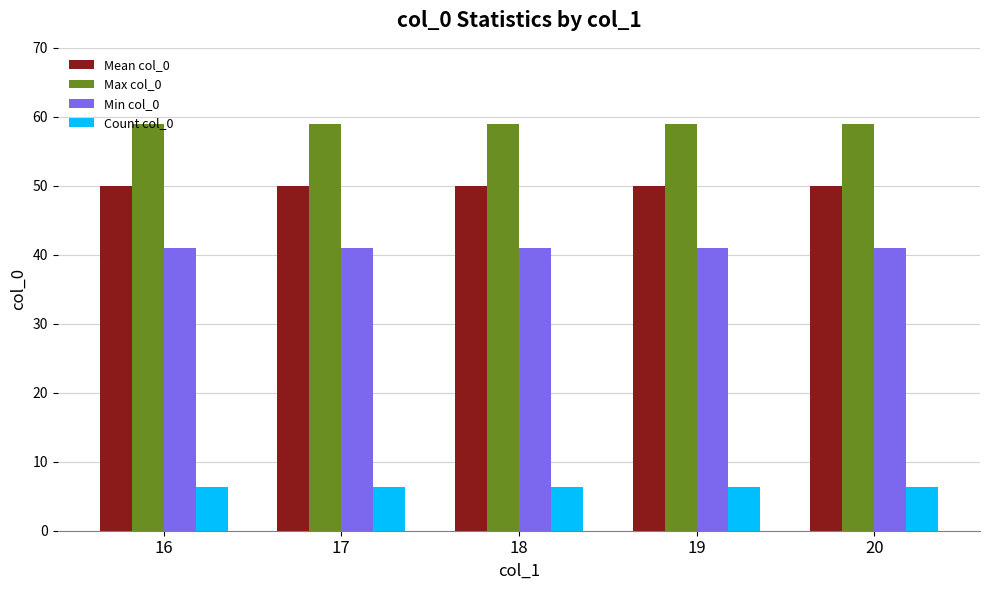

Reading right to left, extract all data points from this chart.

Mean col_0: 20=50.0	19=50.0	18=50.0	17=50.0	16=50.0
Max col_0: 20=59.0	19=59.0	18=59.0	17=59.0	16=59.0
Min col_0: 20=41.0	19=41.0	18=41.0	17=41.0	16=41.0
Count col_0: 20=6.3	19=6.3	18=6.3	17=6.3	16=6.3